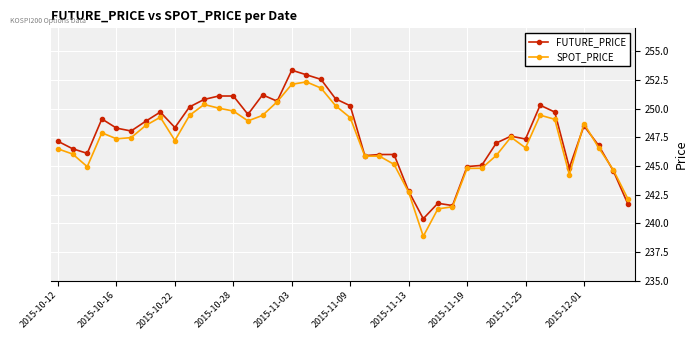

True or false: FUTURE_PRICE has more than 0 points higher than both neighbors.

True